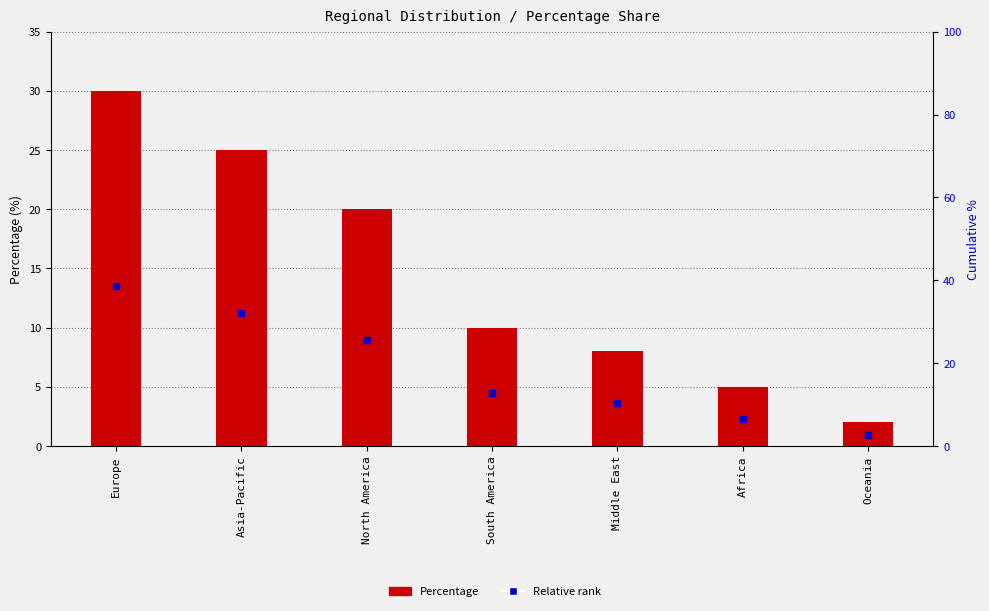

List the series in order of their peak value, lowest first.

Relative rank, Percentage